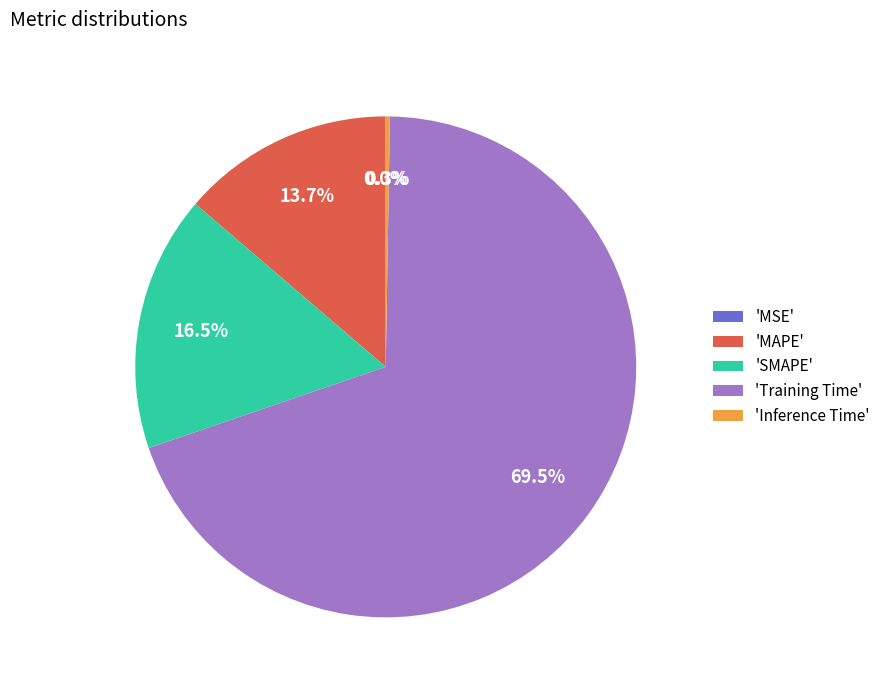

Does any single category account for the majority?

Yes